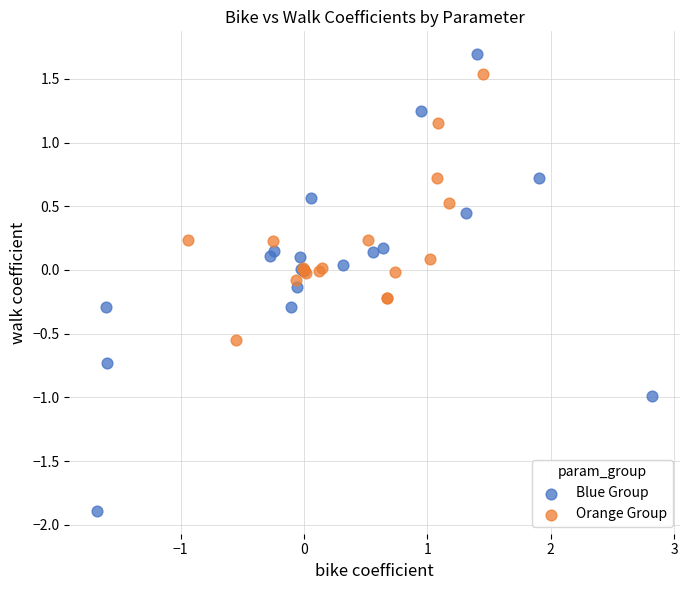

Which series has the widest spread of Y values?

Blue Group